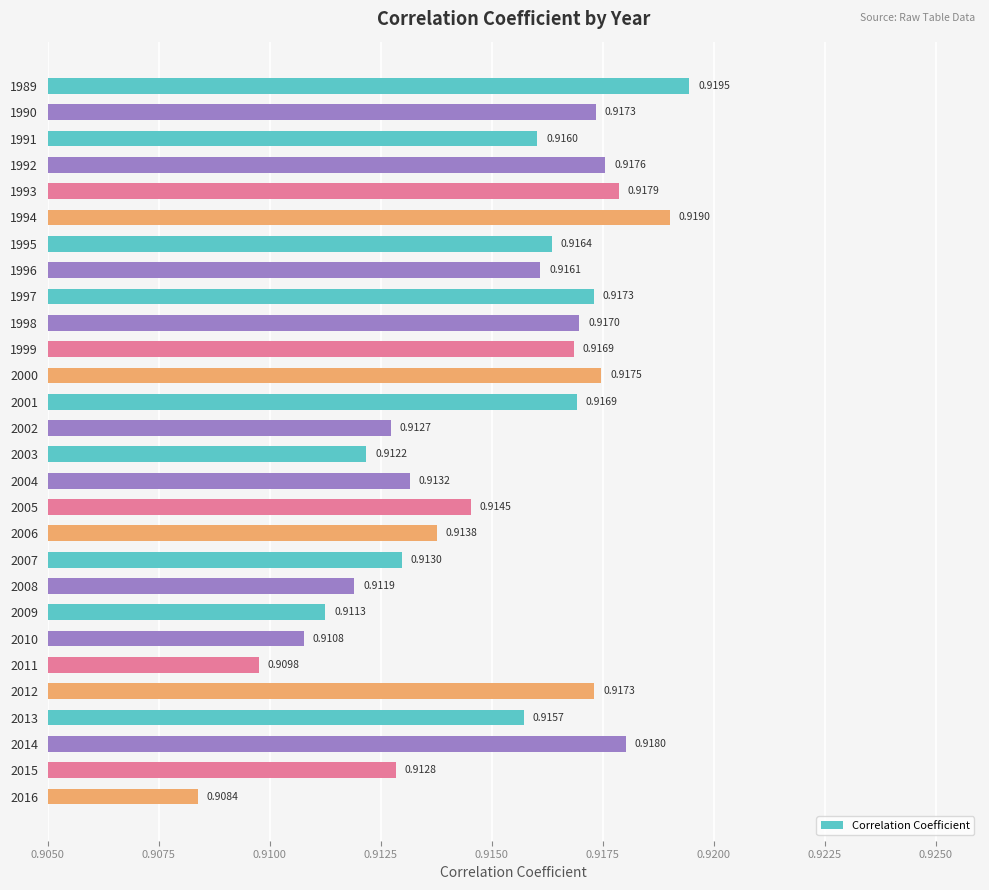

What is the sum of all values?

25.6